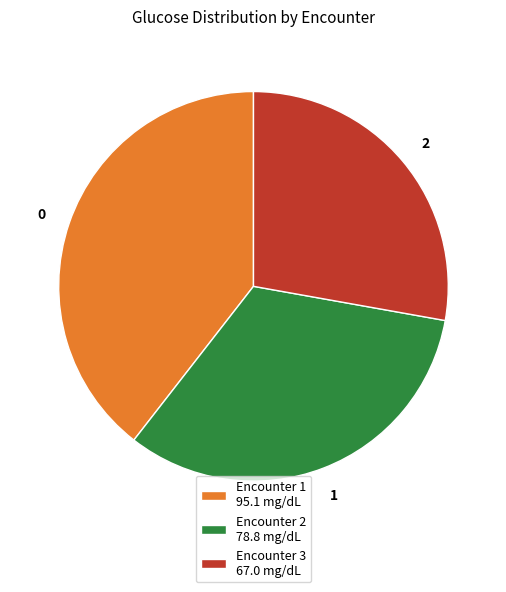

Does Encounter 3 67.0 mg/dL account for over 50% of the chart?

No